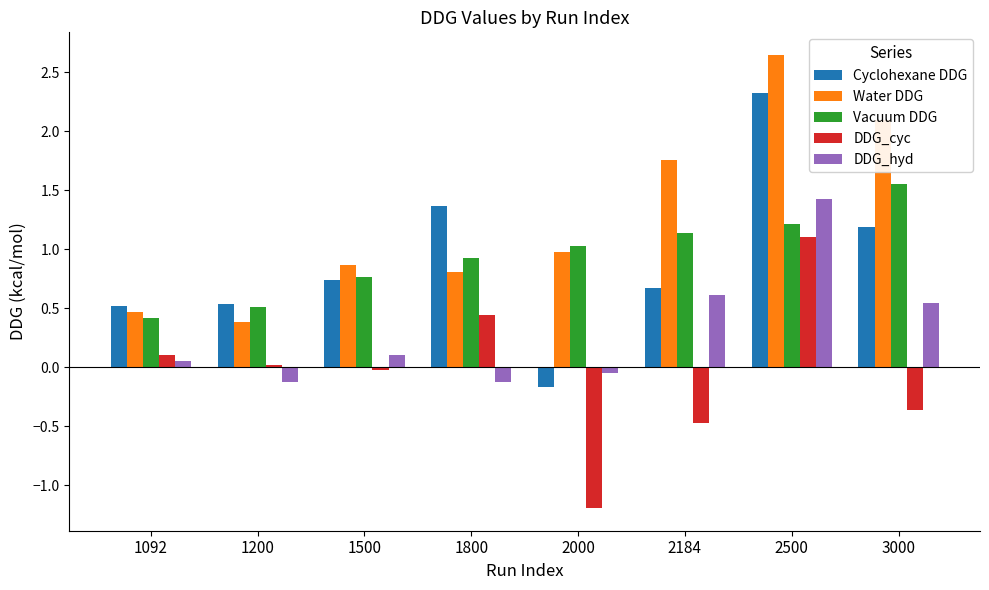

List the series in order of their peak value, lowest first.

DDG_cyc, DDG_hyd, Vacuum DDG, Cyclohexane DDG, Water DDG